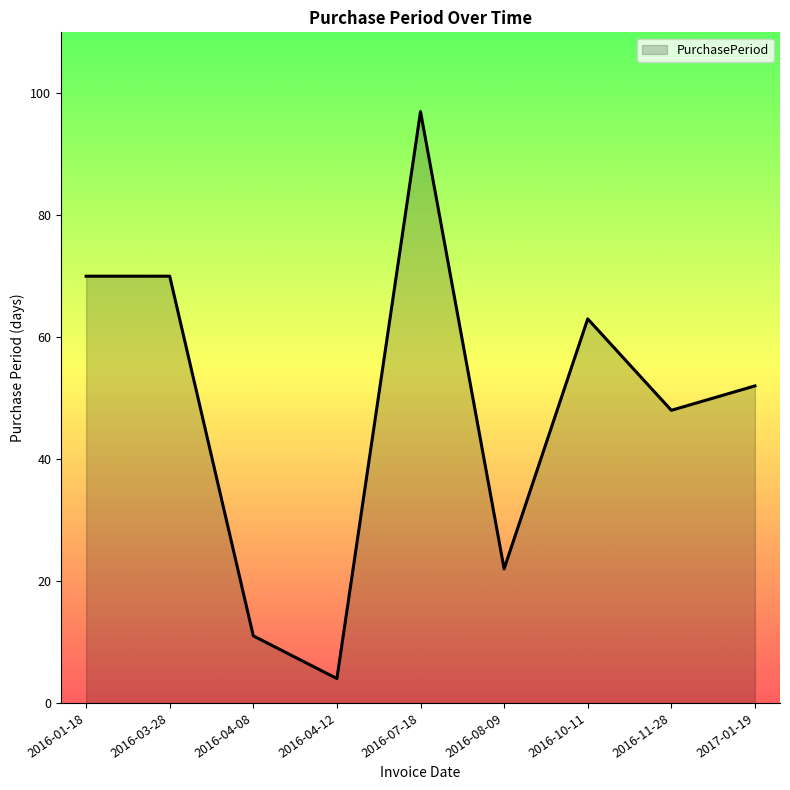

What position from the right is 2016-07-18?

5